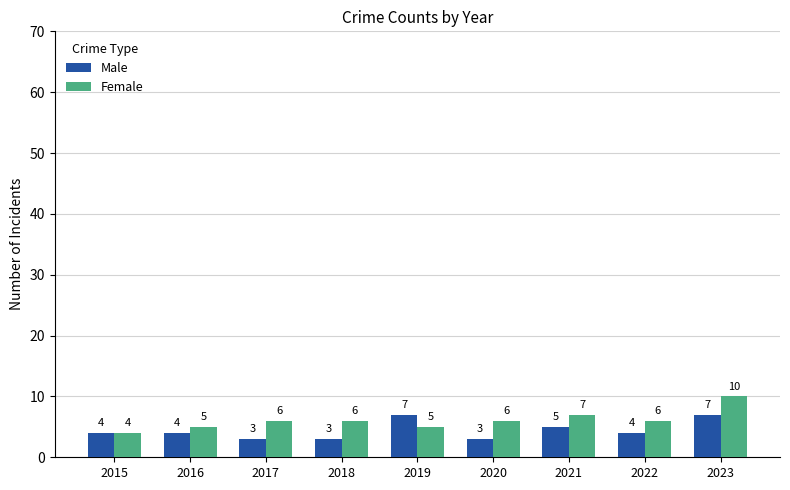

Rank the series at 2023 from lowest to highest value.

Male, Female